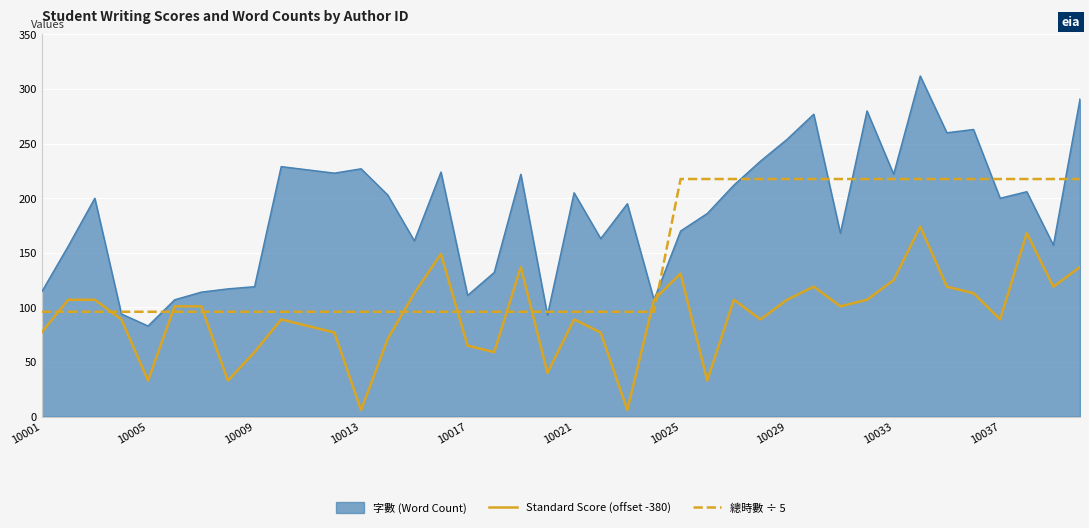

Which series ends up on top after the final intersection of 總時數 ÷ 5 and Standard Score (offset -380)?

總時數 ÷ 5